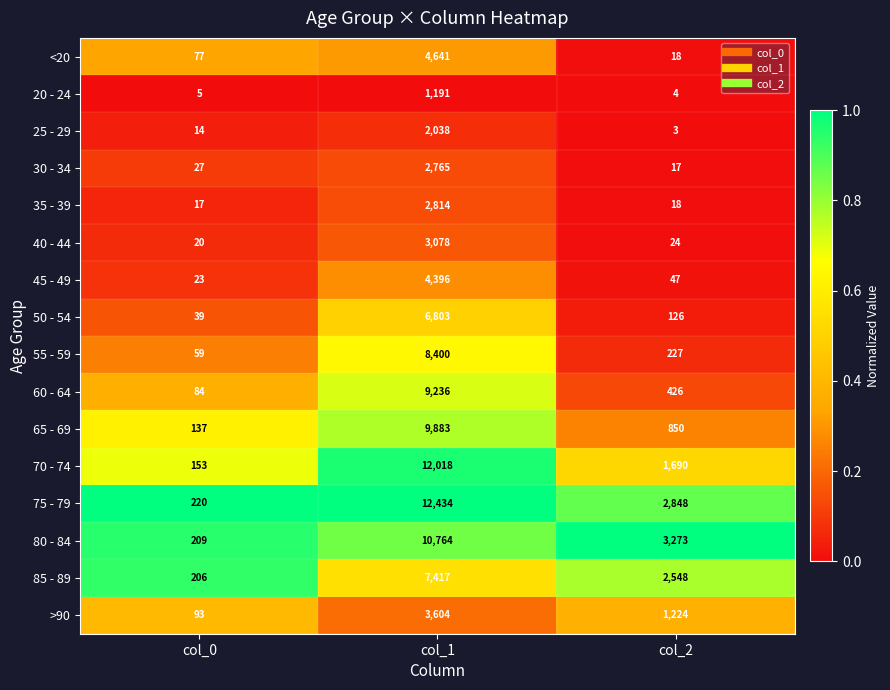

Between col_0 and col_2, which series saw the biggest shift?

80 - 84